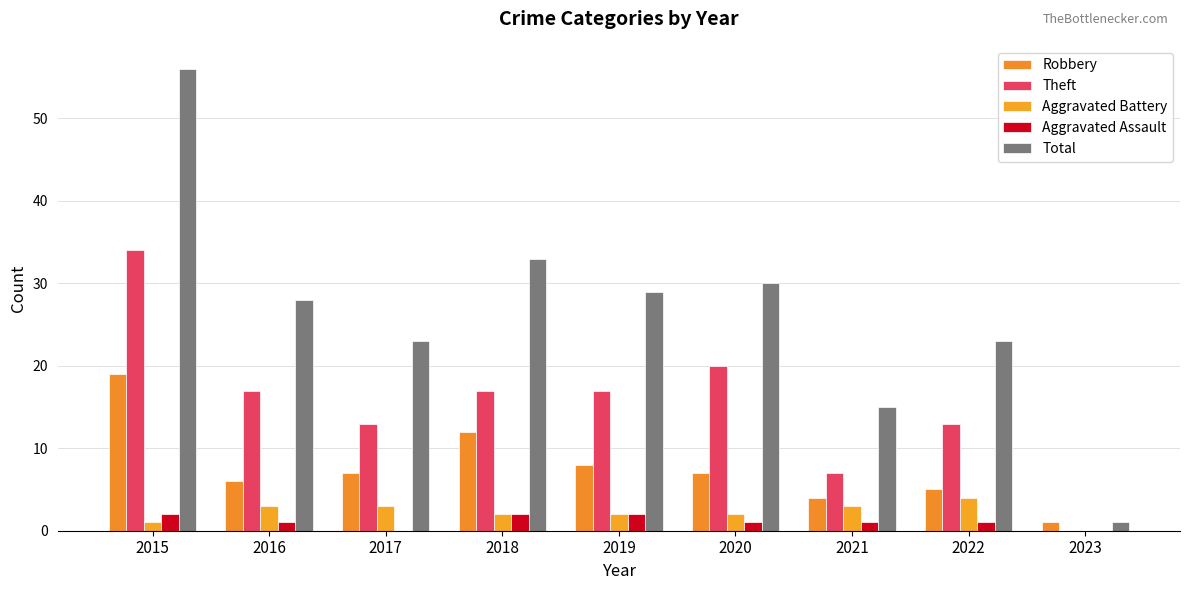

Reading right to left, what are all the values shown in this chart?

Robbery: 1	5	4	7	8	12	7	6	19
Theft: 0	13	7	20	17	17	13	17	34
Aggravated Battery: 0	4	3	2	2	2	3	3	1
Aggravated Assault: 0	1	1	1	2	2	0	1	2
Total: 1	23	15	30	29	33	23	28	56